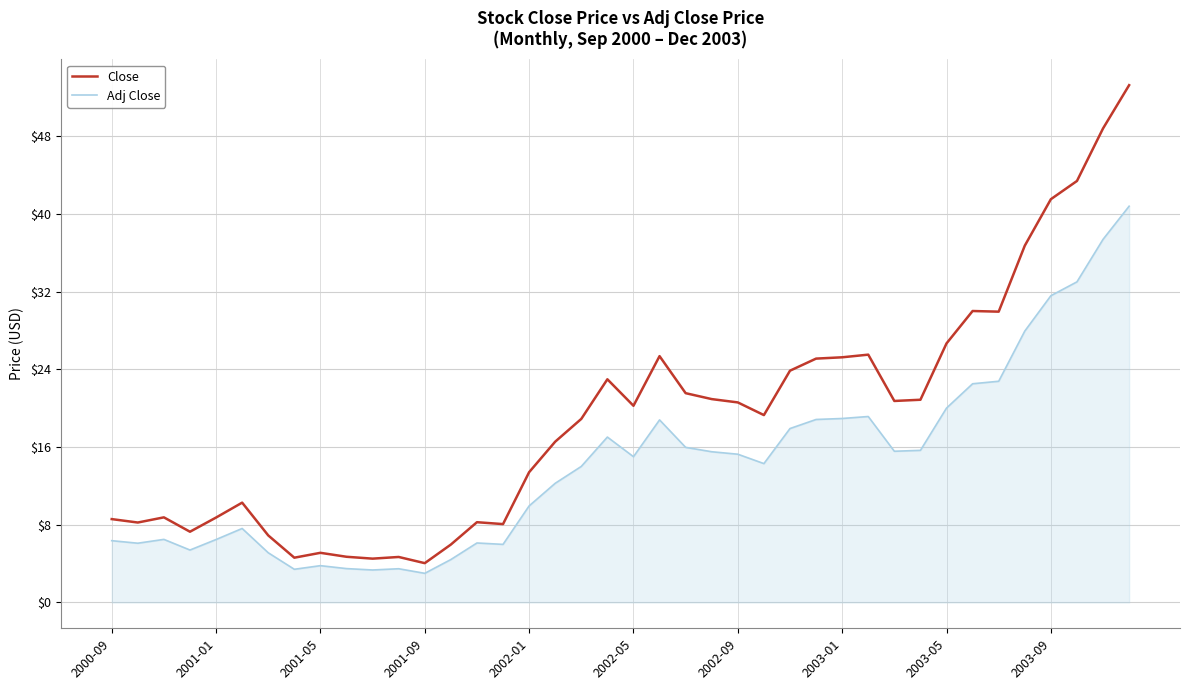

Which series has the largest range (max minus min)?

Close